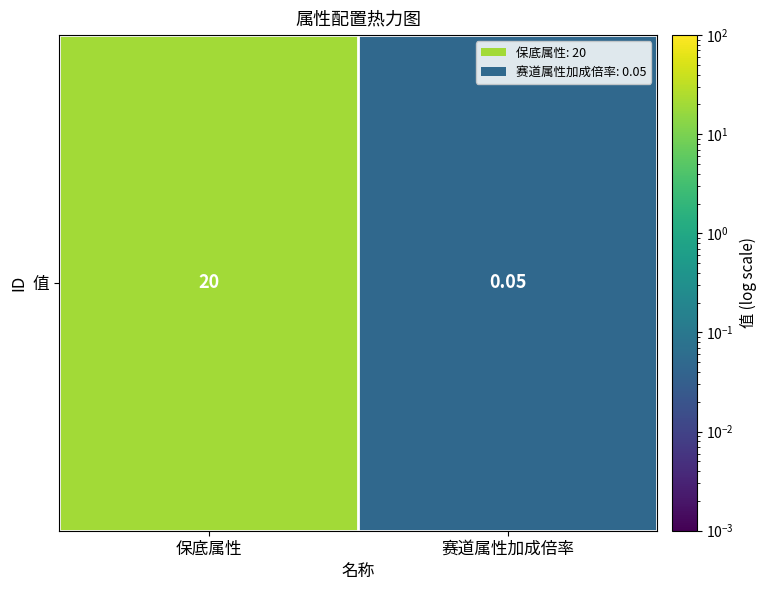

At which category does the chart reach its minimum across all series?

赛道属性加成倍率